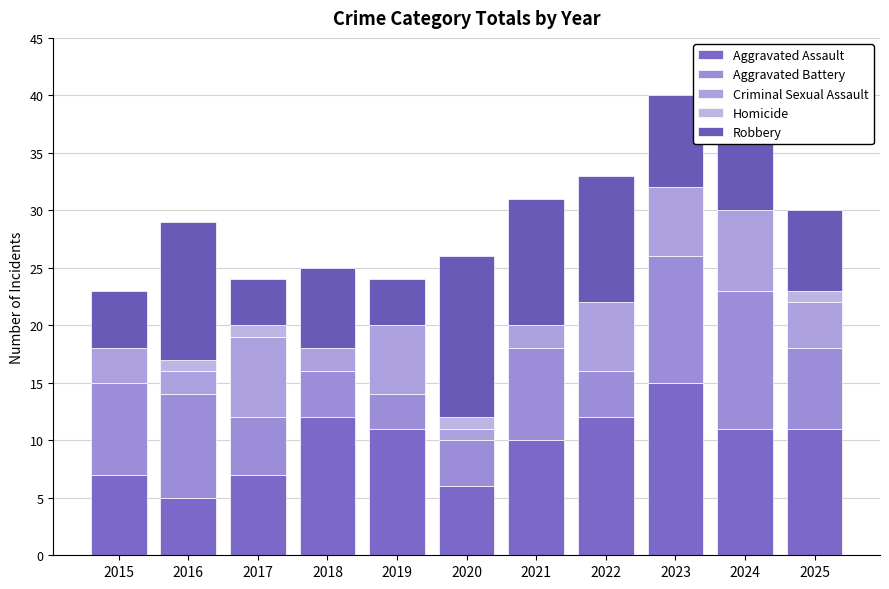

The value of Aggravated Battery at 2024 is 12. True or false?

True